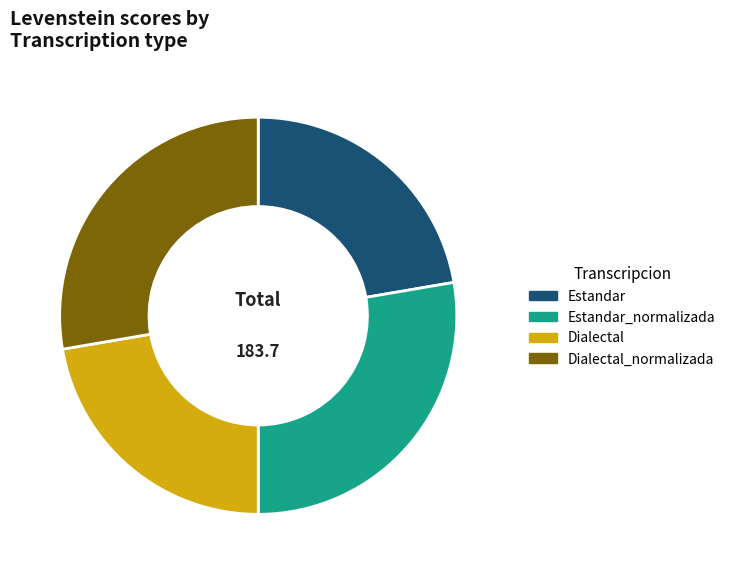

The Estandar_normalizada slice represents 28% of the pie. True or false?

True